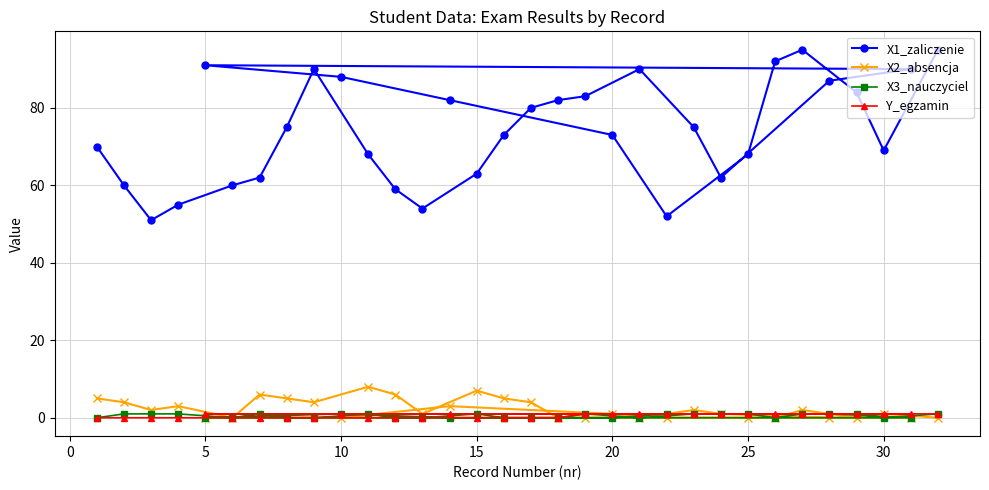

What is the maximum value shown in the chart?

95